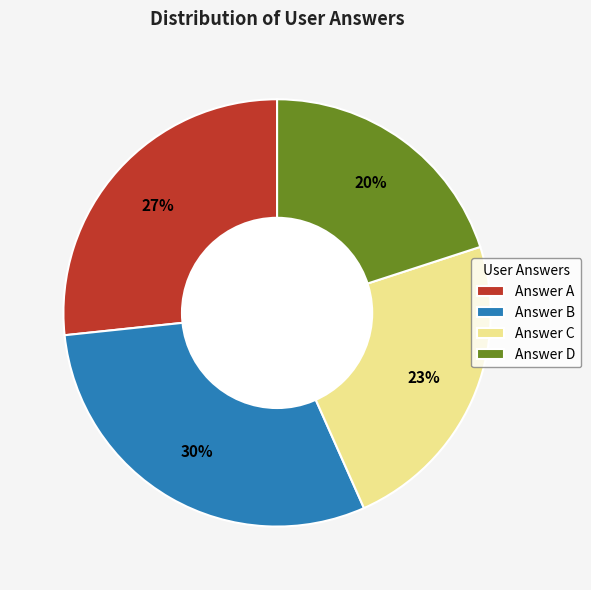

How many slices are in this pie chart?

4